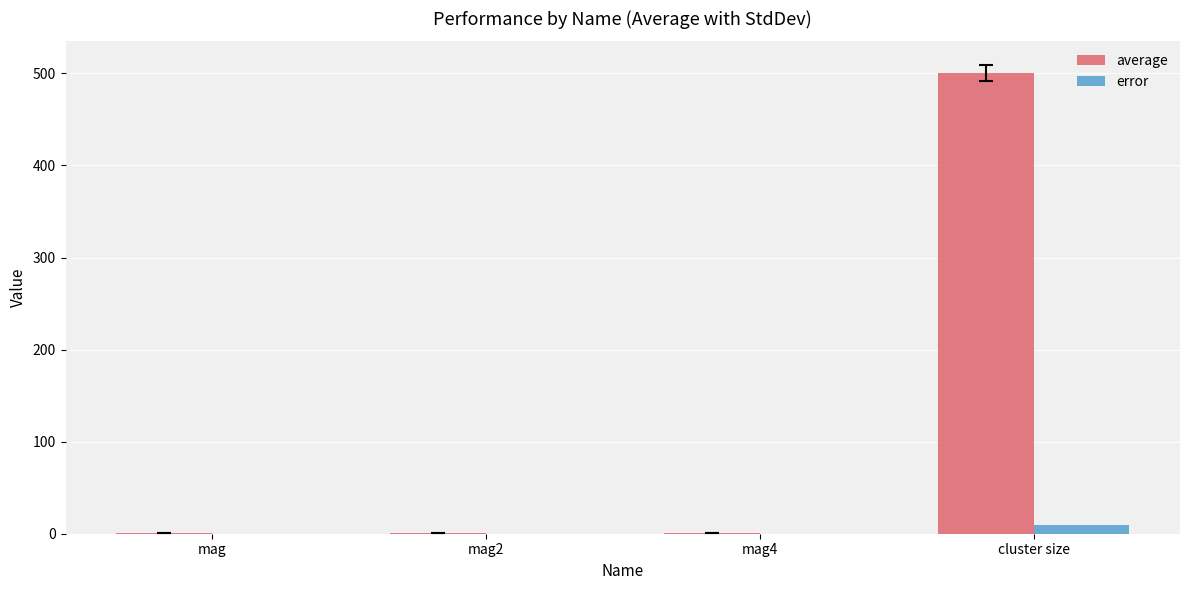

What is the maximum value shown in the chart?

500.4